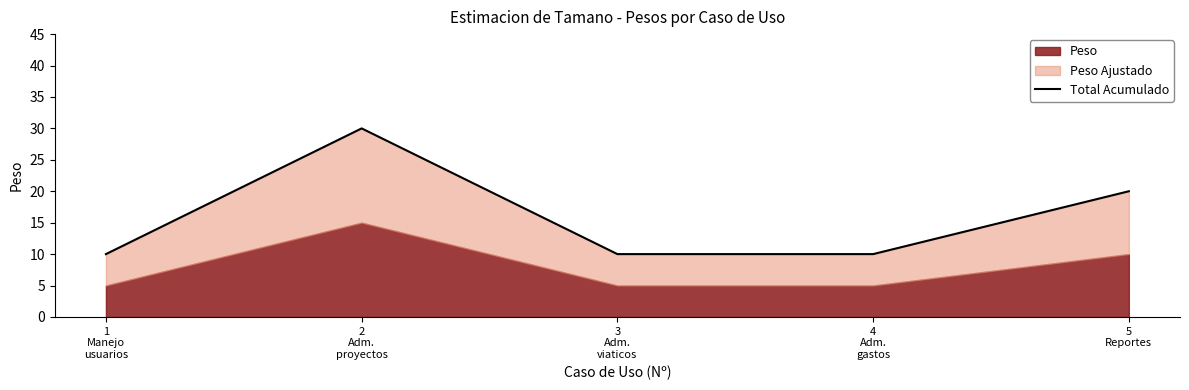

What is the difference between the maximum and minimum values?

20